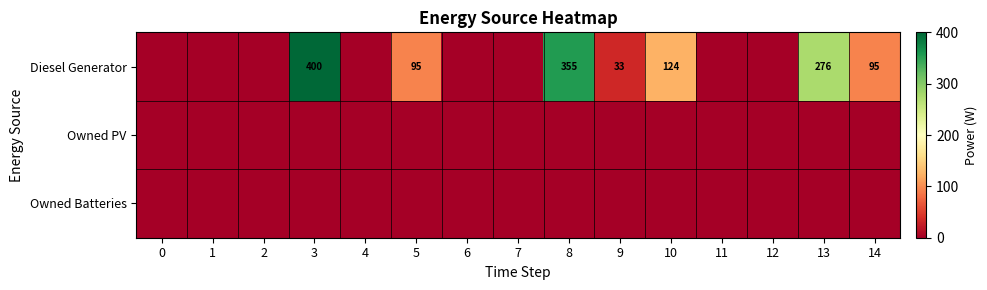

Is it true that Diesel Generator equals 95 at 5?

True